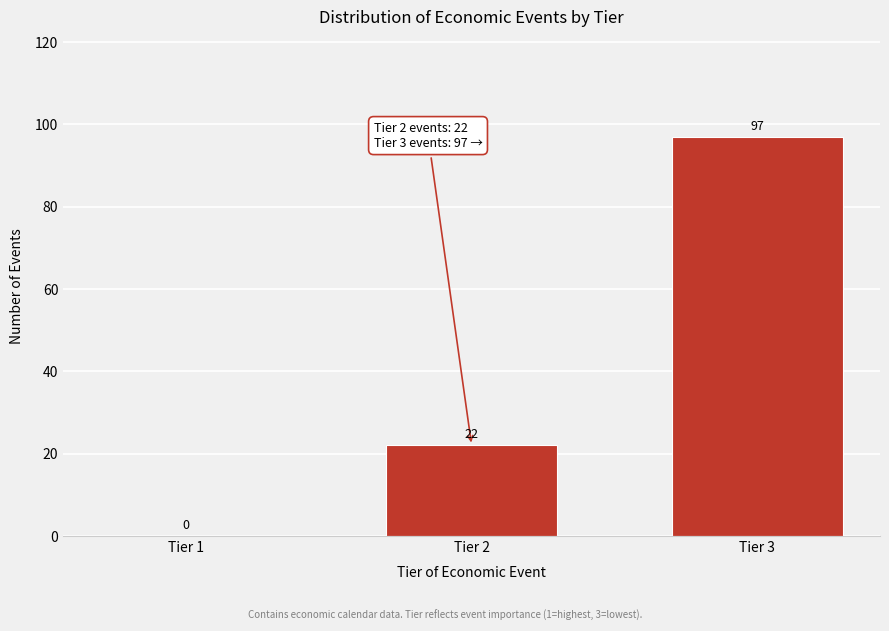

Reading right to left, transcribe all the data shown in this chart.

Tier 3=97	Tier 2=22	Tier 1=0